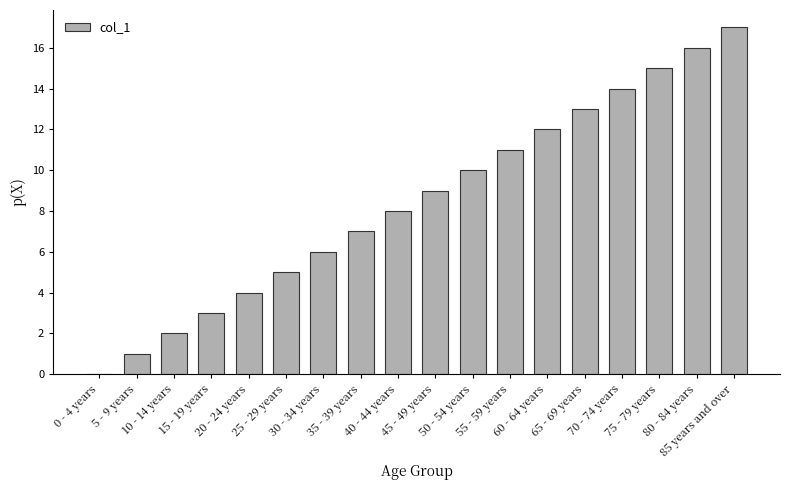

The chart shows a value of 10 at 50 - 54 years. True or false?

True